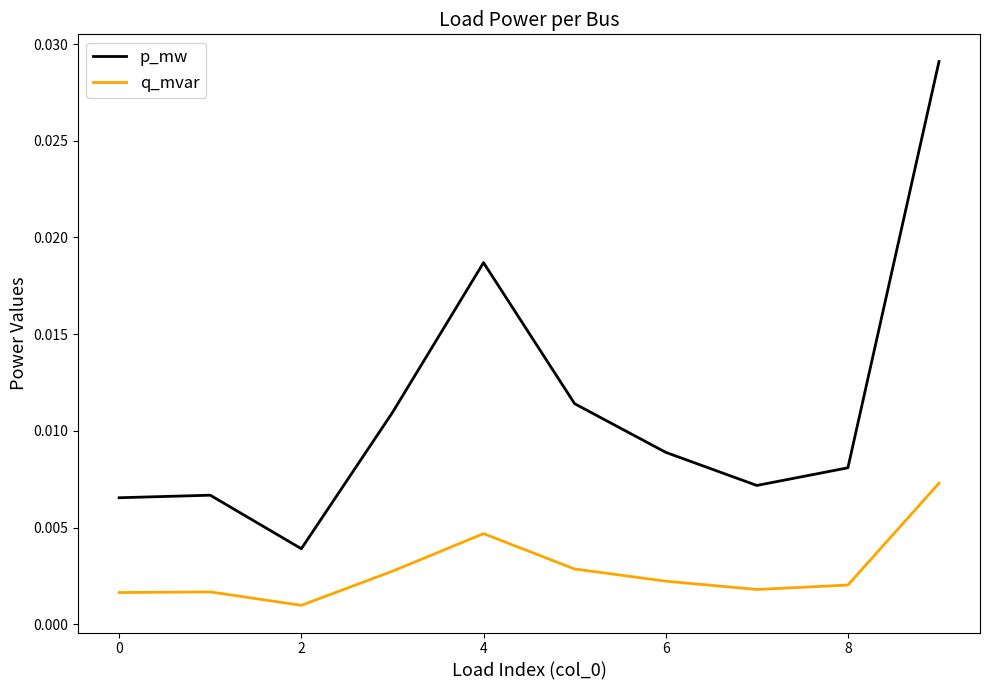

List the series in order of their peak value, lowest first.

q_mvar, p_mw